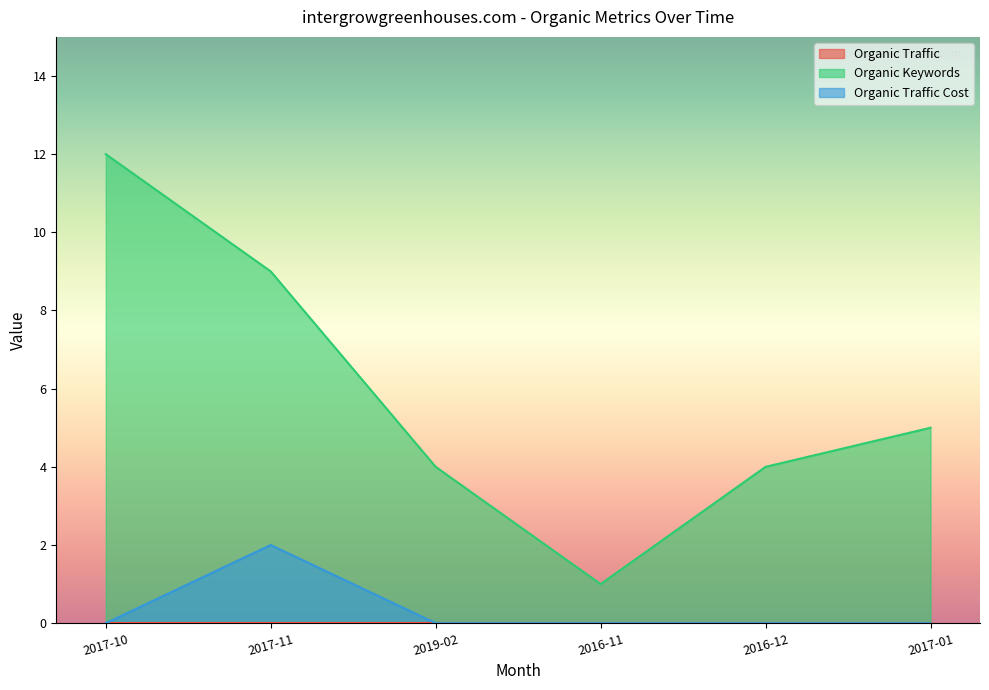

What is the total value across all series at 2017-10?

12